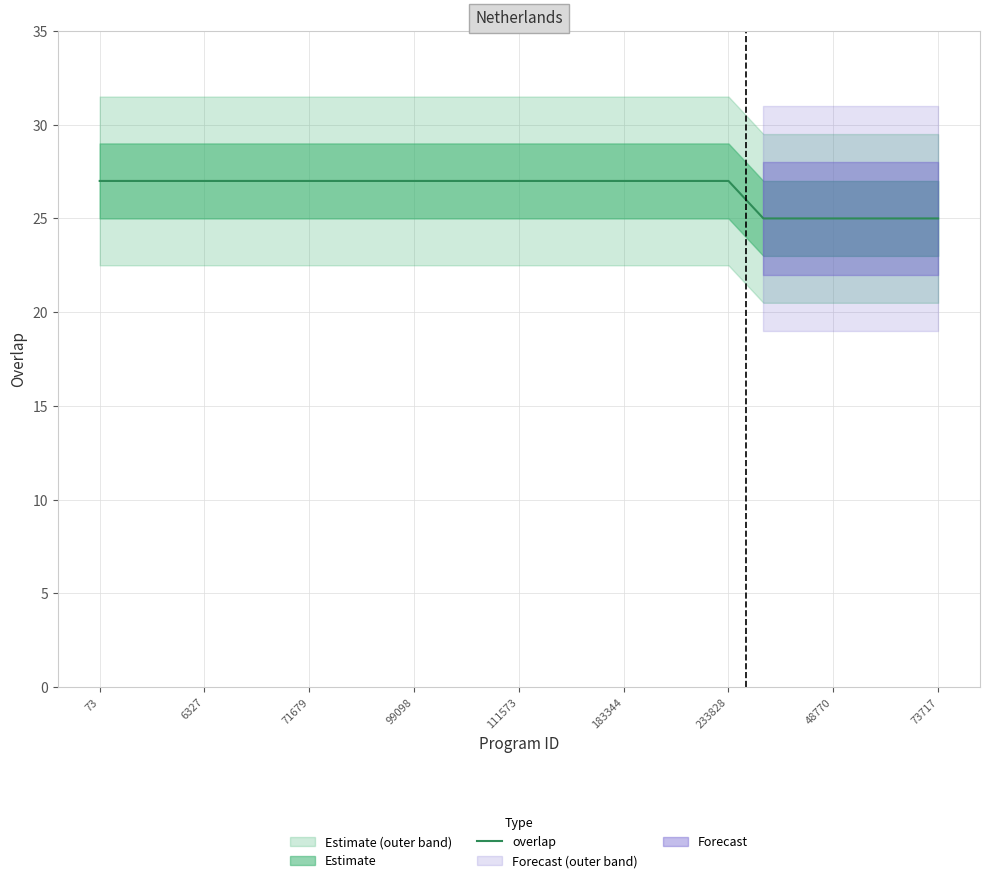

True or false: overlap has a value of 7 at 111573.

False